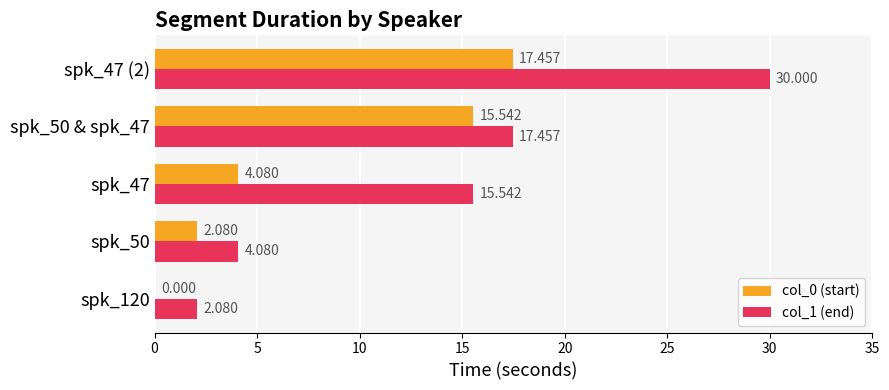

What are all the series names shown in the legend?

col_0 (start), col_1 (end)